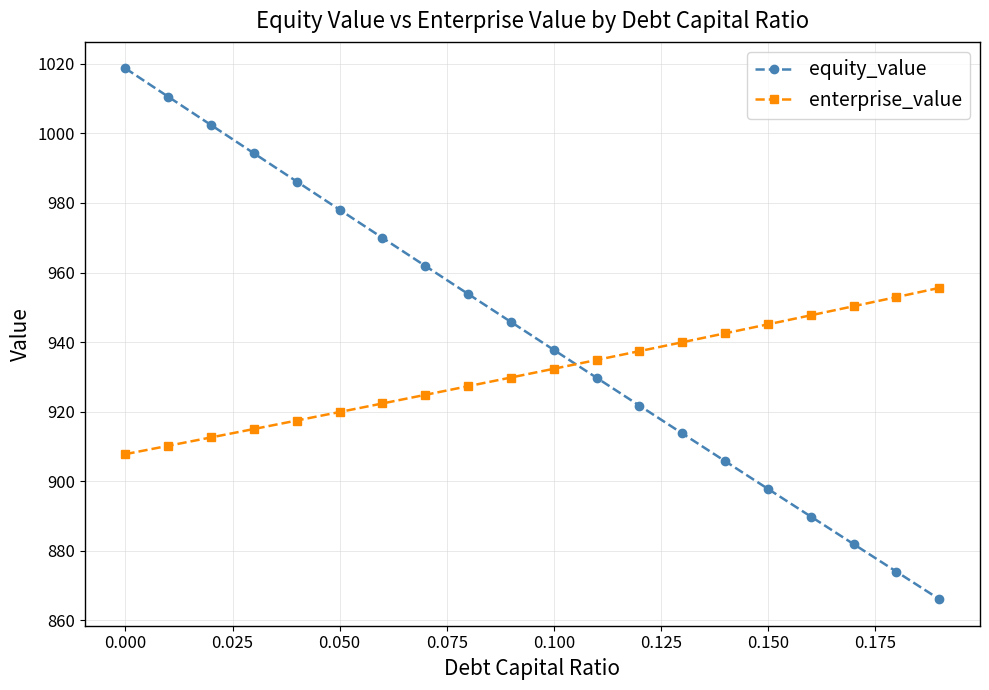

What is the maximum value shown in the chart?

1018.7